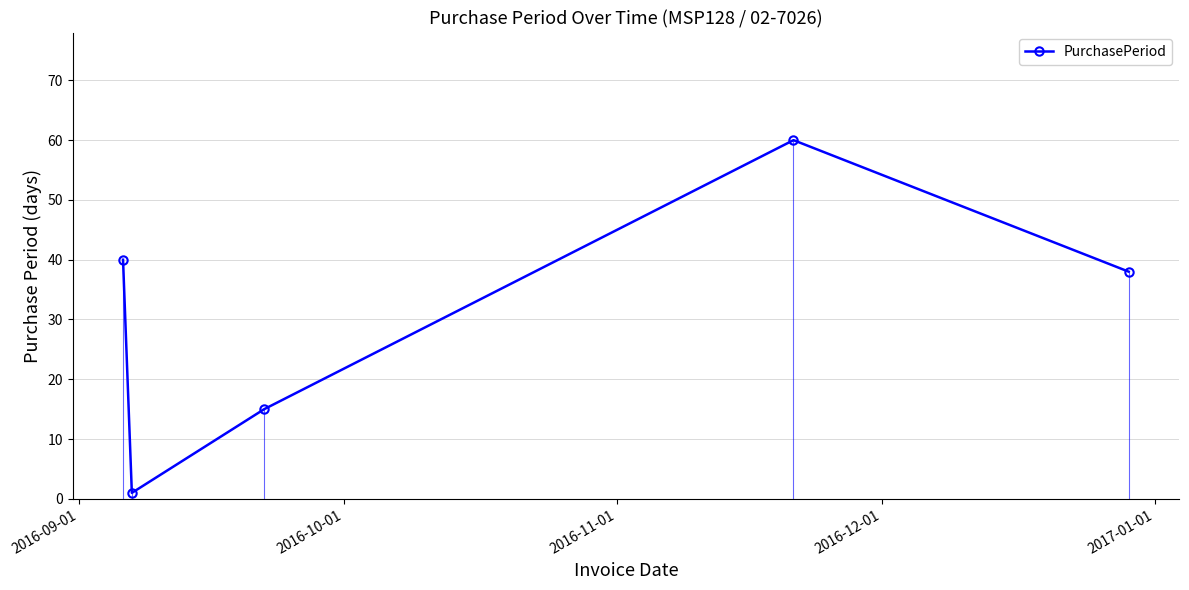

What is the greatest value displayed?

60